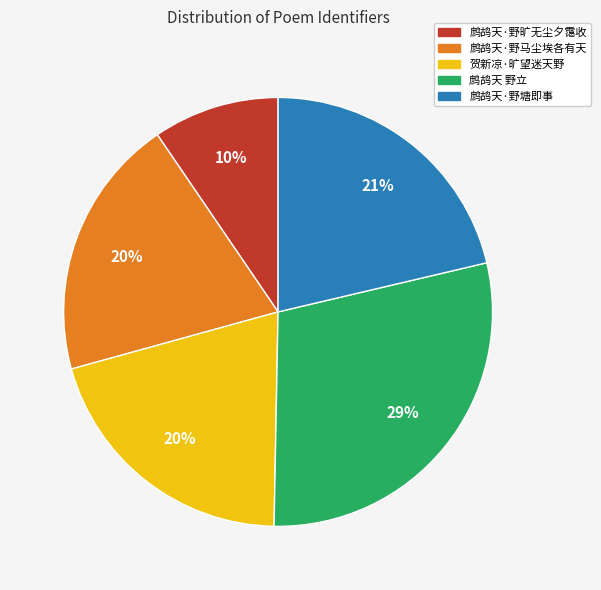

To the nearest percent, what is the difference between the largest and smallest slice percentages?

19%